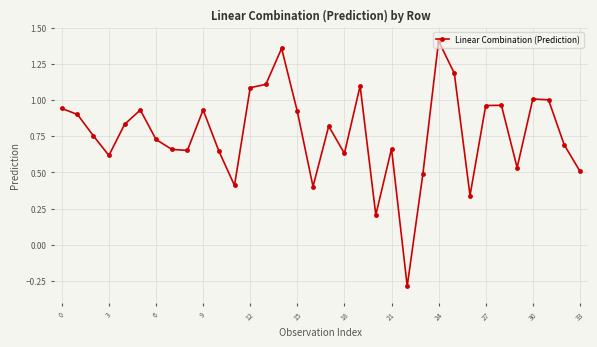

What is the difference between the maximum and minimum values?

1.7